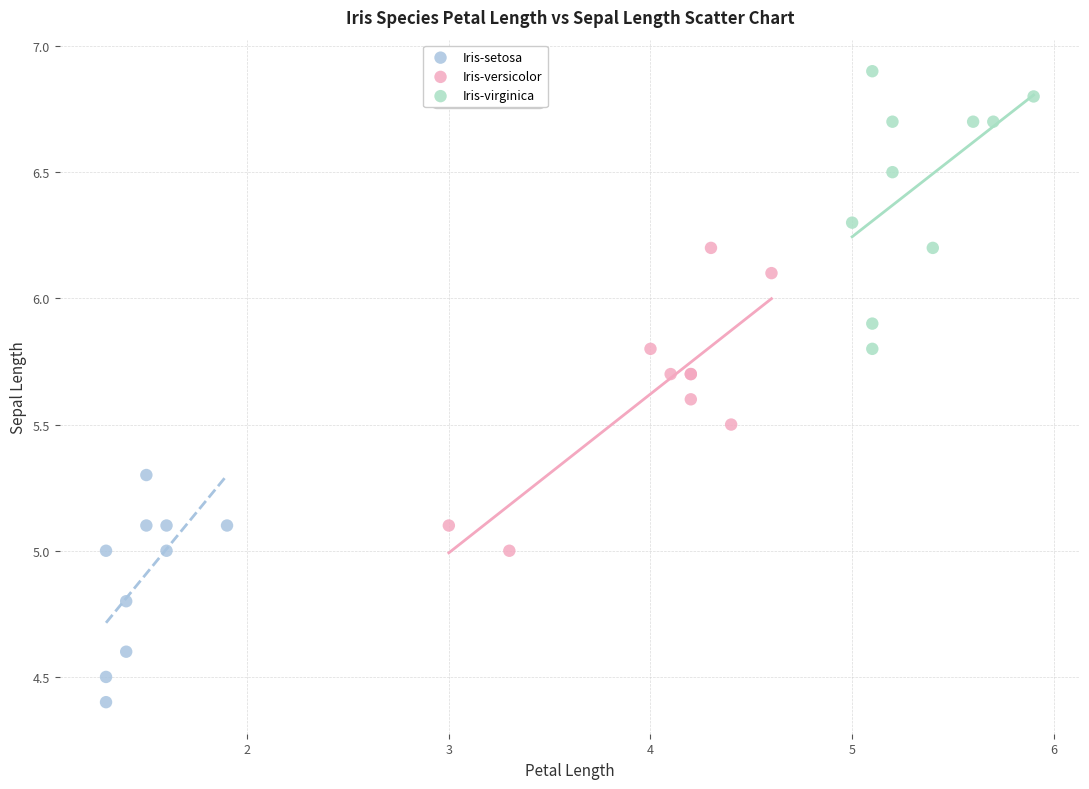

What are all the series names shown in the legend?

Iris-setosa, Iris-versicolor, Iris-virginica